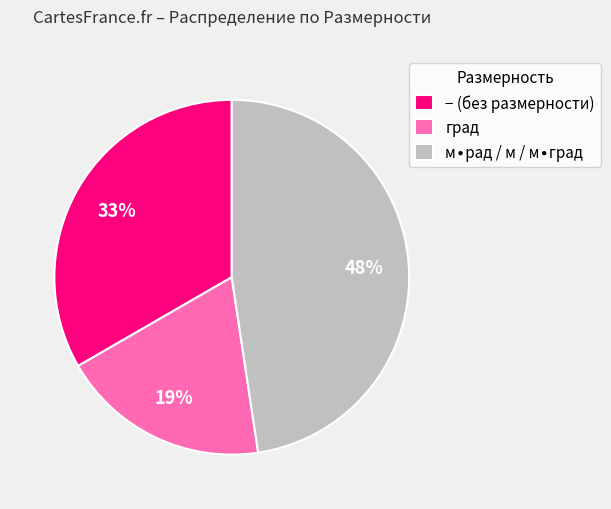

Is there a majority slice in this chart?

No